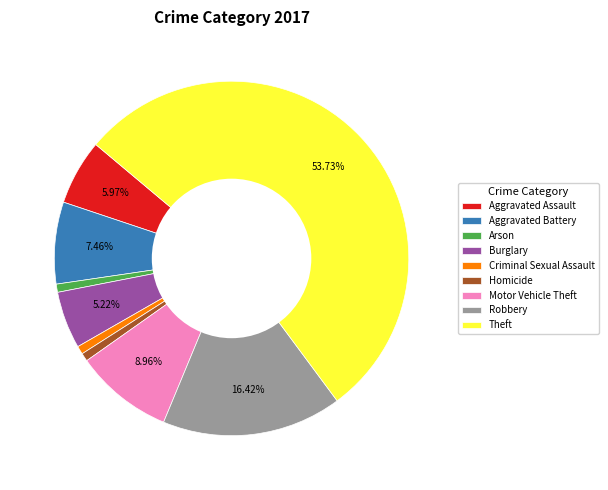

Count the number of slices in the pie.

9